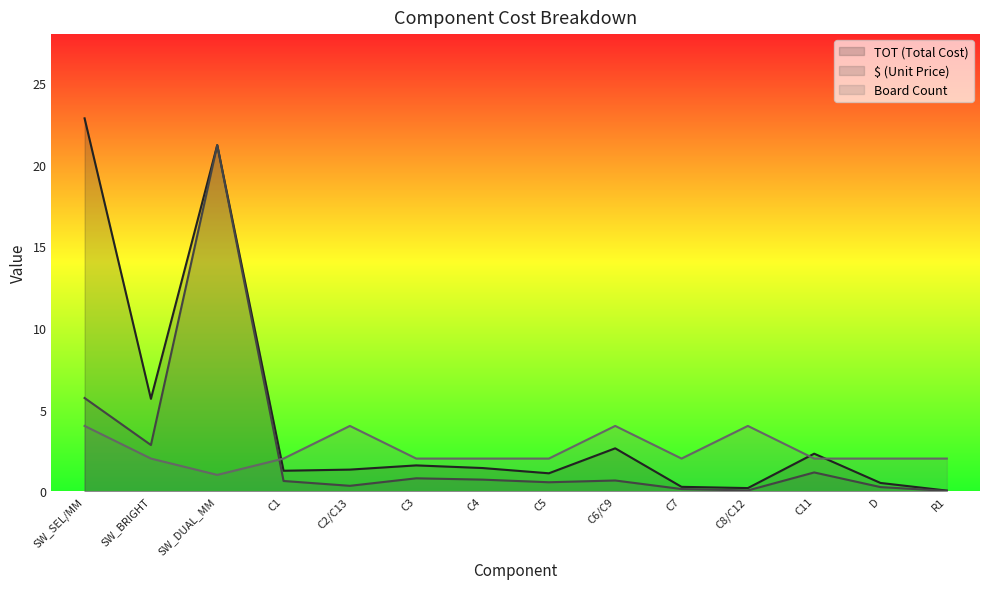

What is the maximum value shown in the chart?

22.8